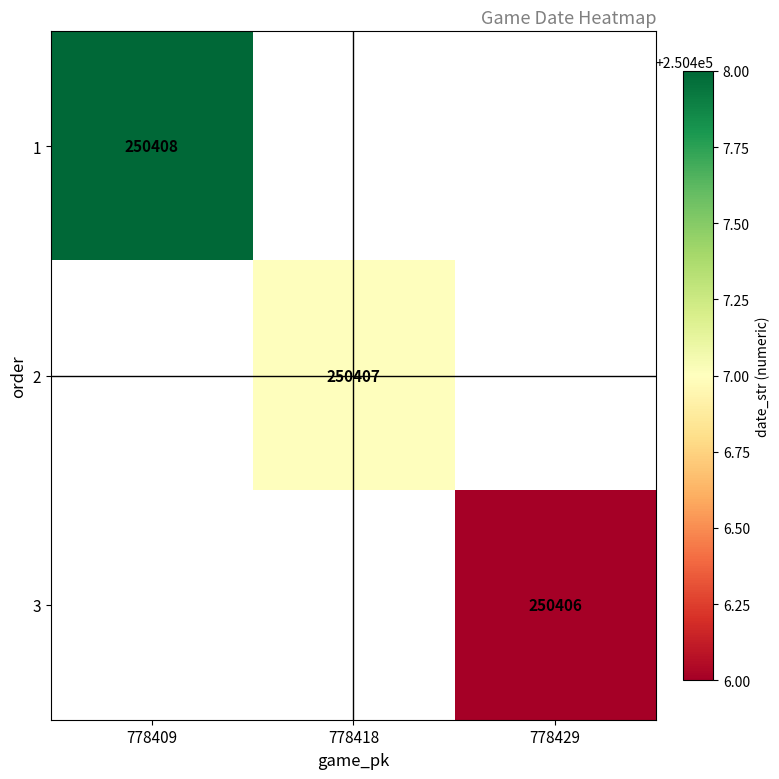

Count the number of data series in this chart.

3